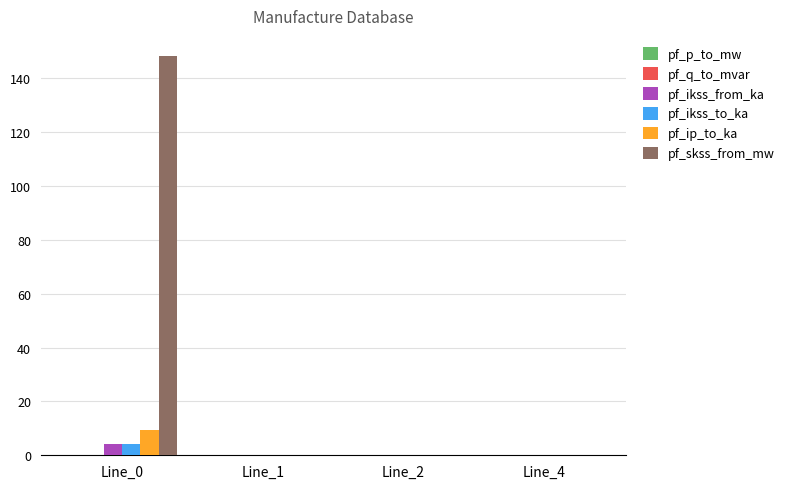

How many series are shown in this chart?

6